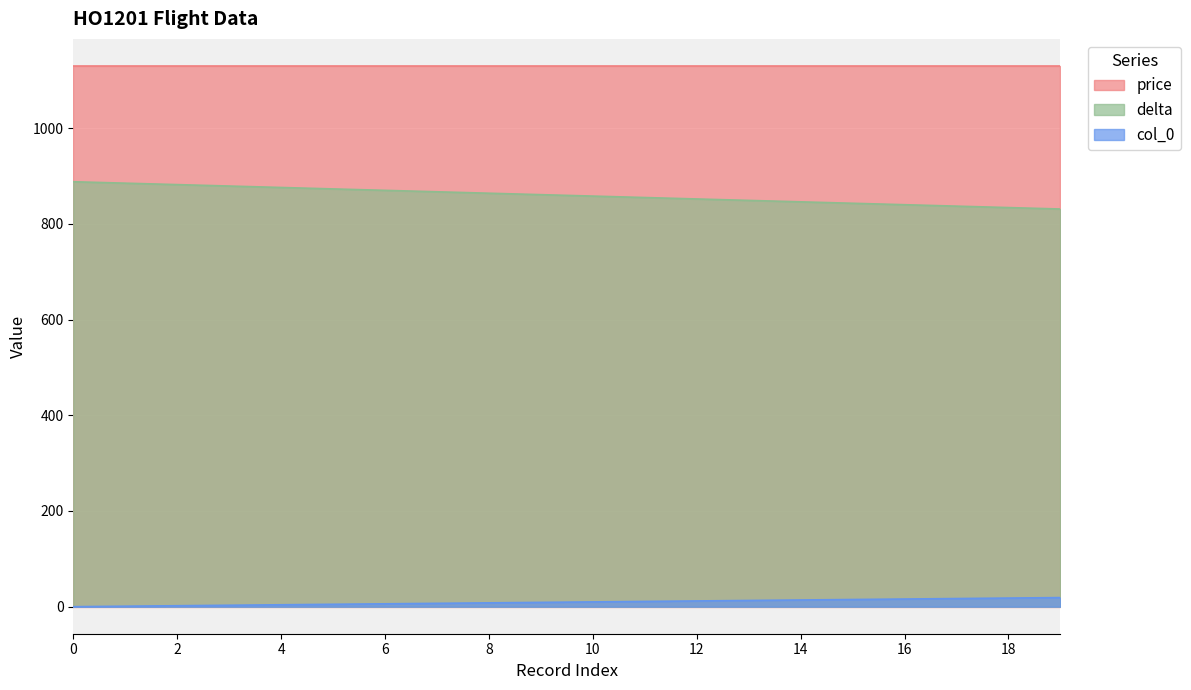

The value of col_0 at 12 is 12. True or false?

True